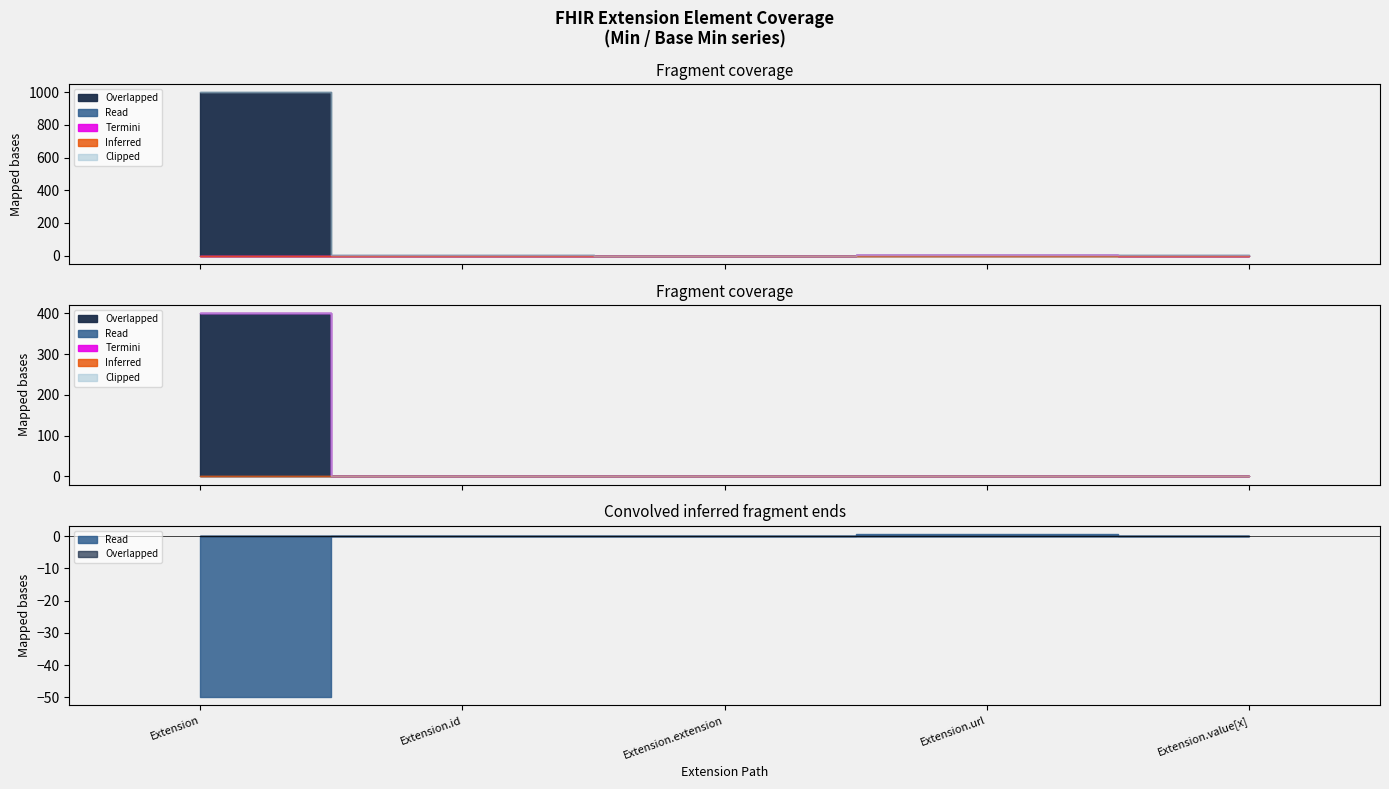

True or false: Min and Base Min cross at least once.

False